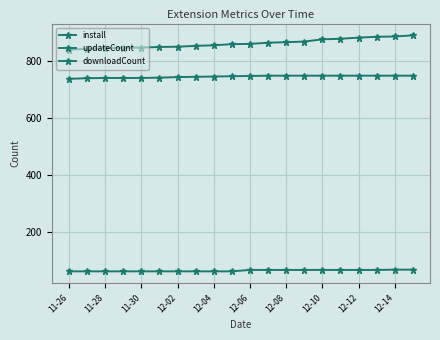

How many downloadCount values are between 60 and 65?

18